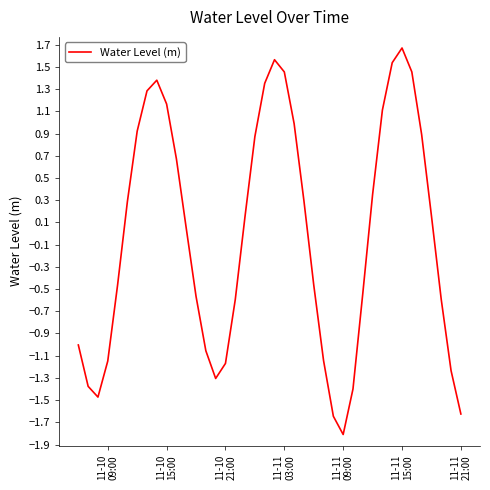

How many negative values are there?

19